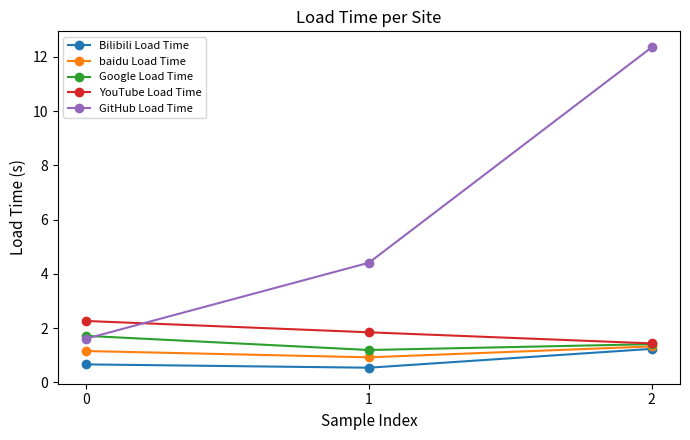

List the labels in order of YouTube Load Time value, smallest first.

2, 1, 0